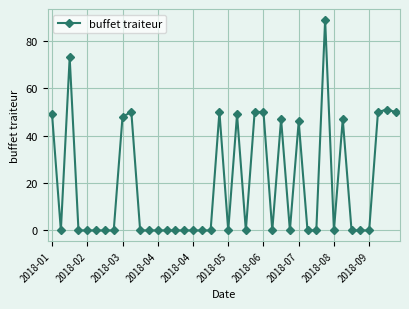

What is the sum of all values?

799